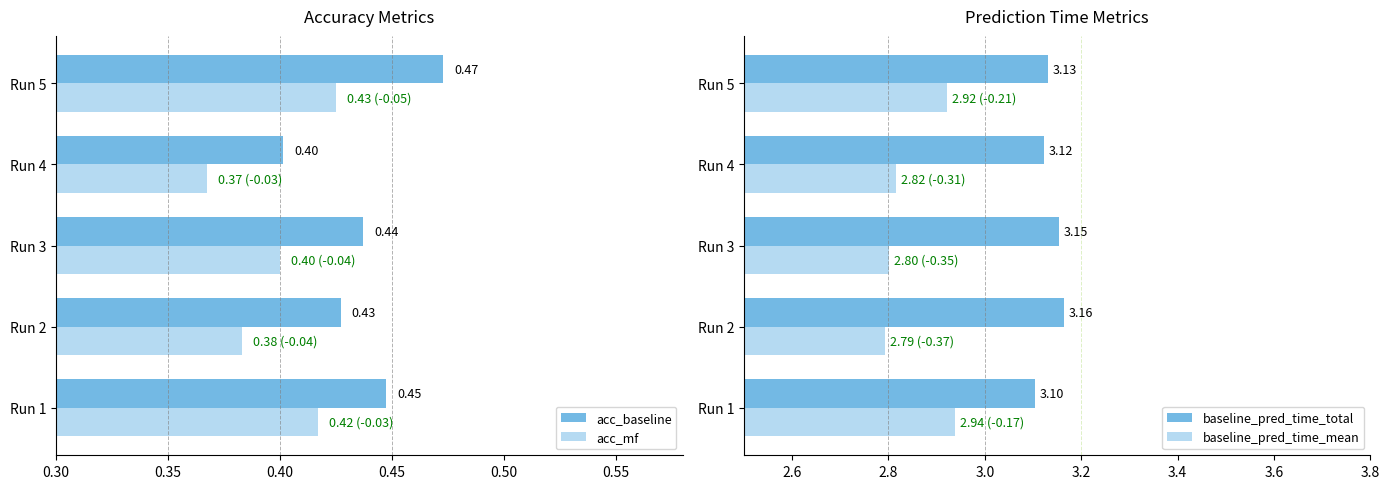

What is the highest value of the baseline_pred_time_mean series?

2.9